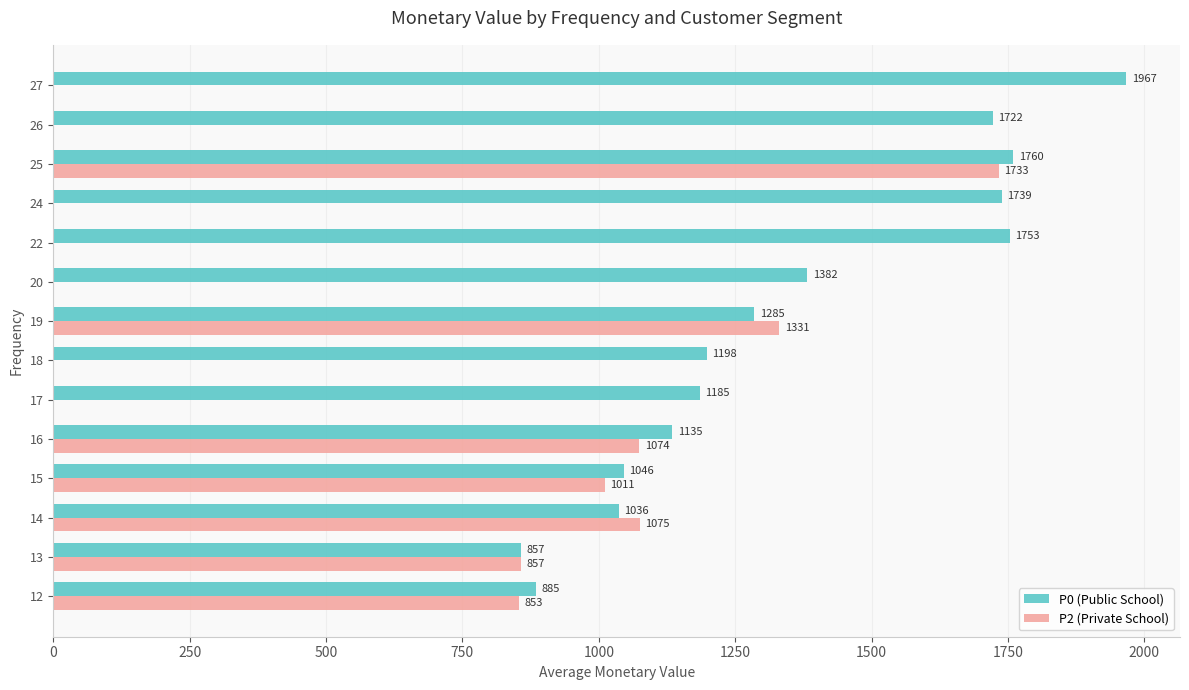

Is it true that P2 (Private School) equals 557.2 at 13?

False